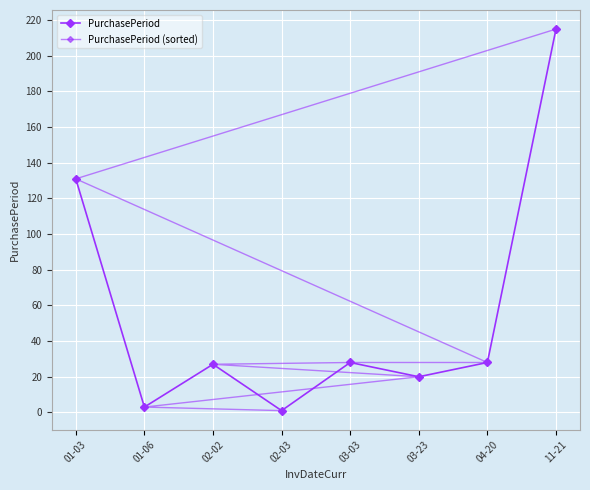

Between 01-06 and 02-03, which series saw the biggest shift?

PurchasePeriod (sorted)